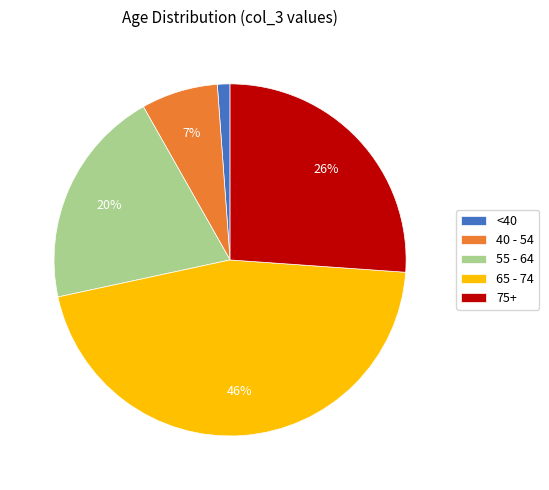

The <40 slice represents 11% of the pie. True or false?

False